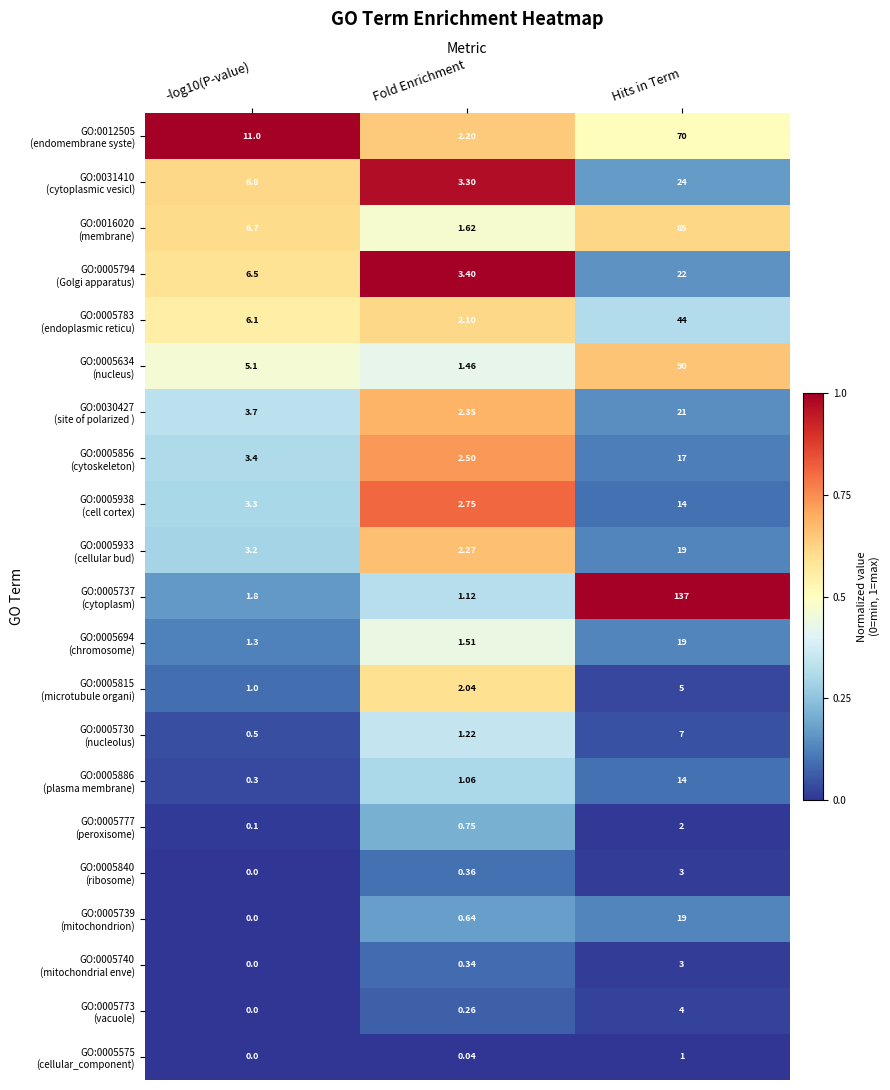

At which category is the sum across all series the highest?

Hits in Term